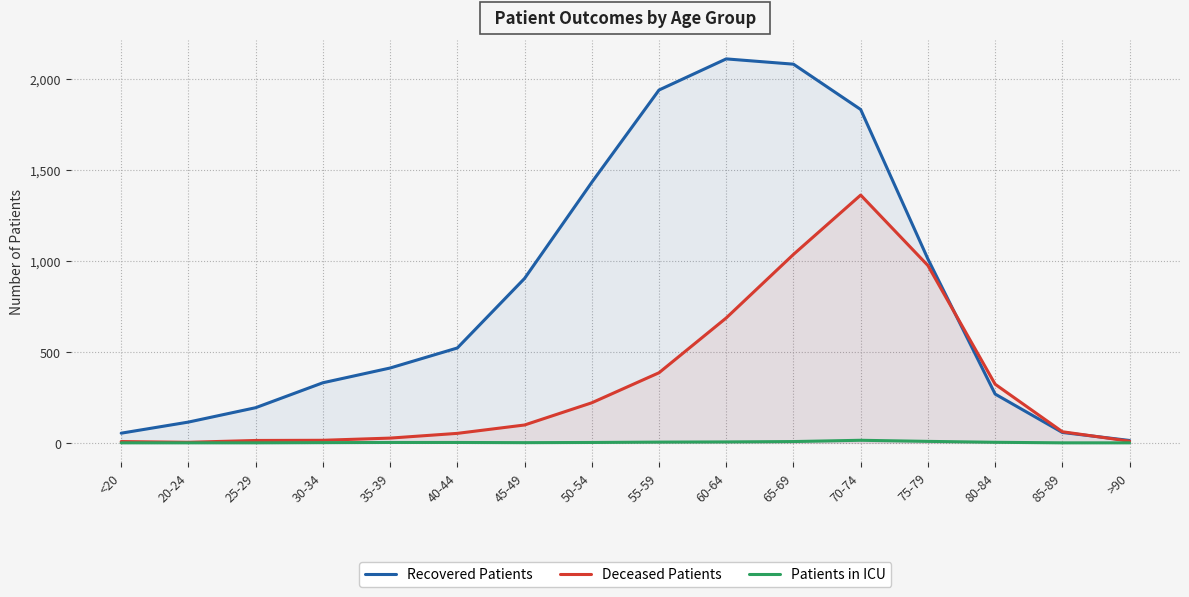

How many lines are shown in the chart?

3